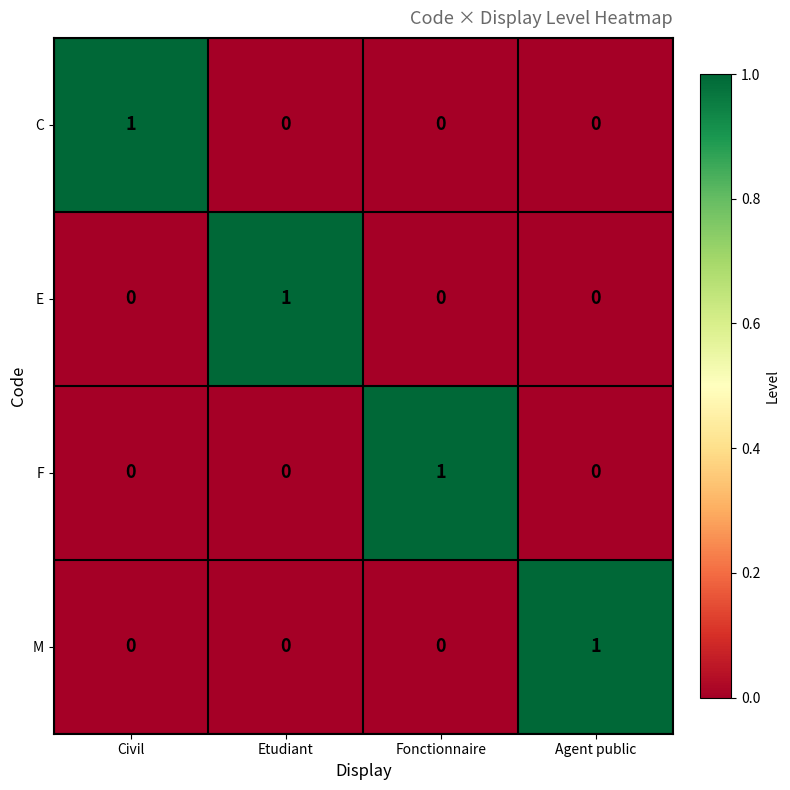

Reading left to right, what are all the values shown in this chart?

C: 1	0	0	0
E: 0	1	0	0
F: 0	0	1	0
M: 0	0	0	1